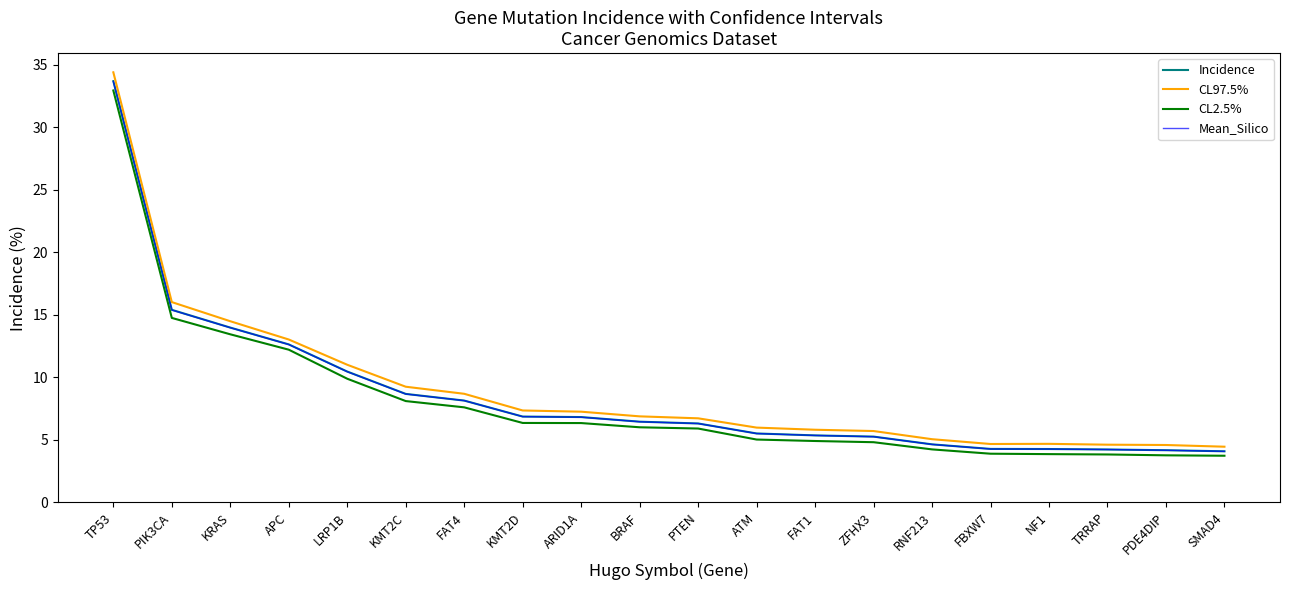

What is the sum of all Incidence values?

171.1